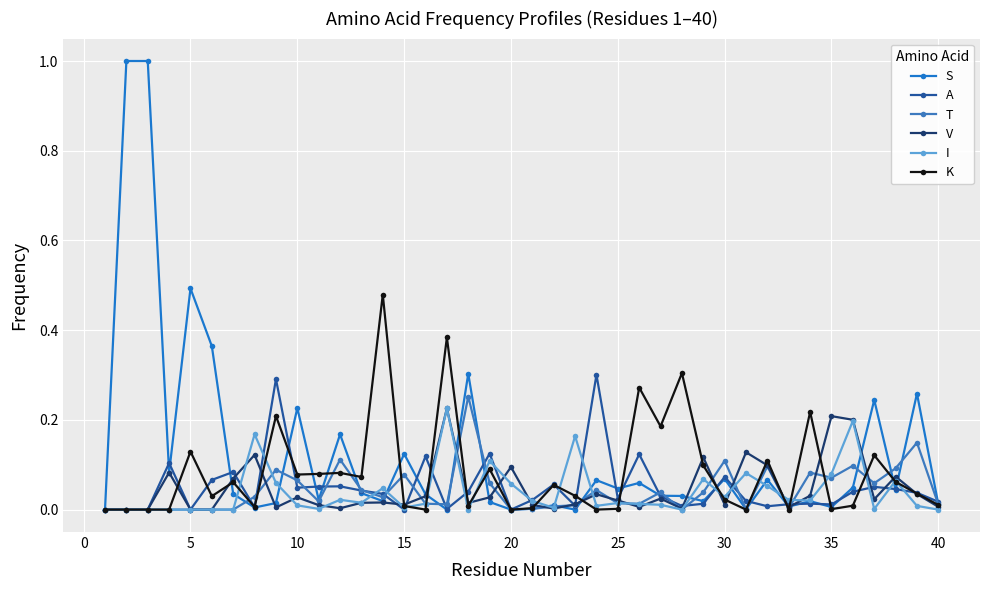

How many lines are shown in the chart?

6